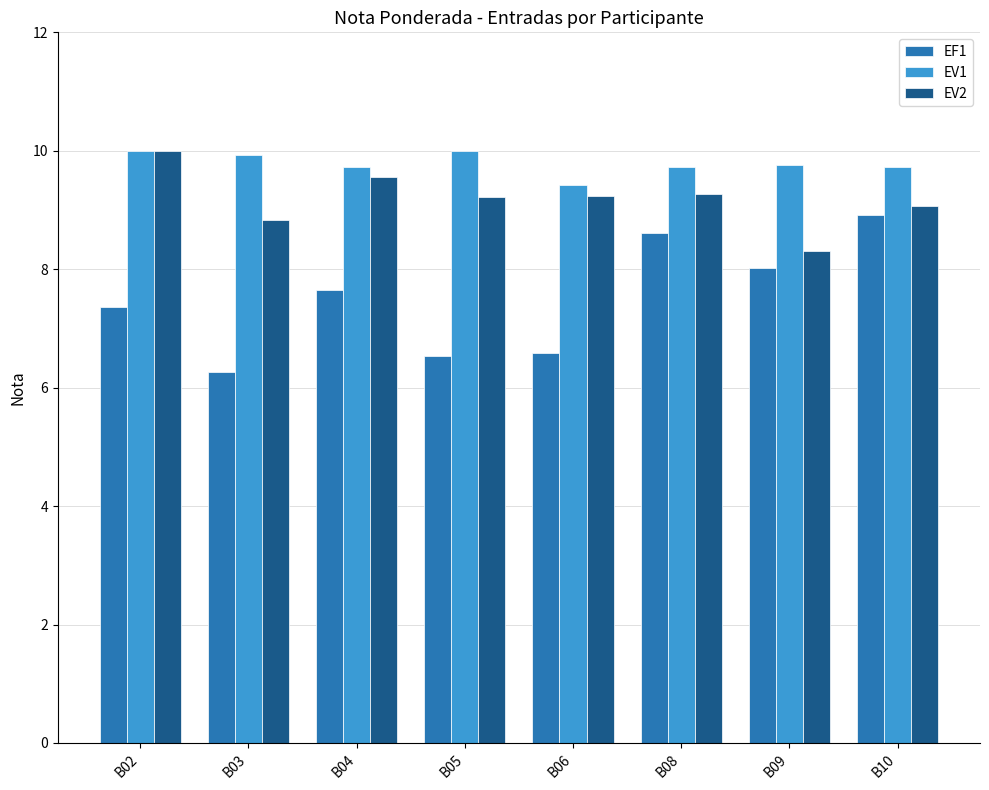

What is the approximate value of EF1 at B02?

7.4